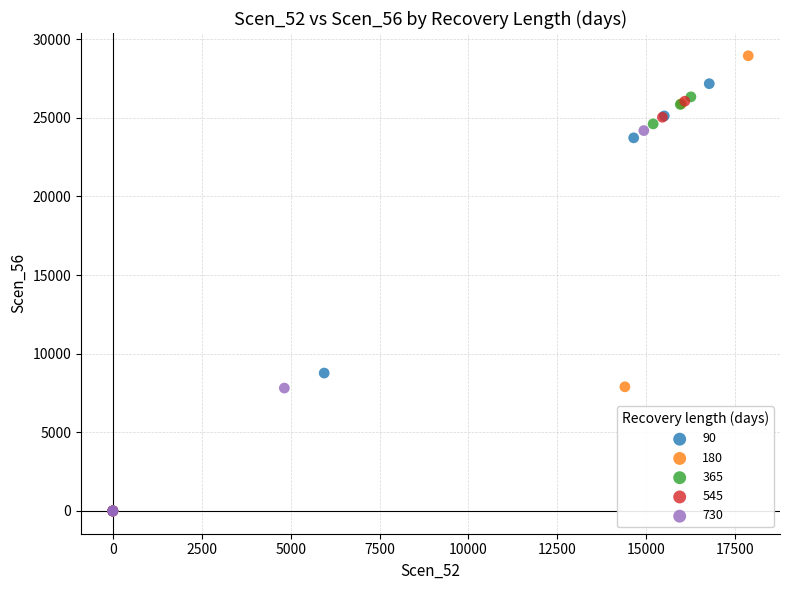

Which series contains the highest Y value?

180